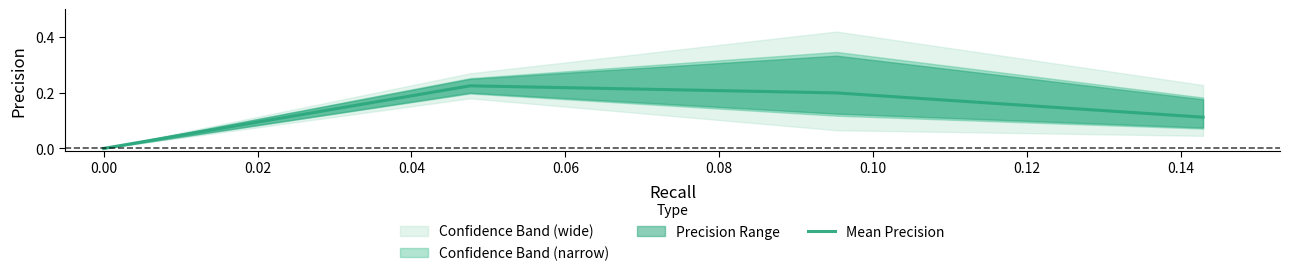

True or false: Mean Precision has more than 1 interior local peaks.

False